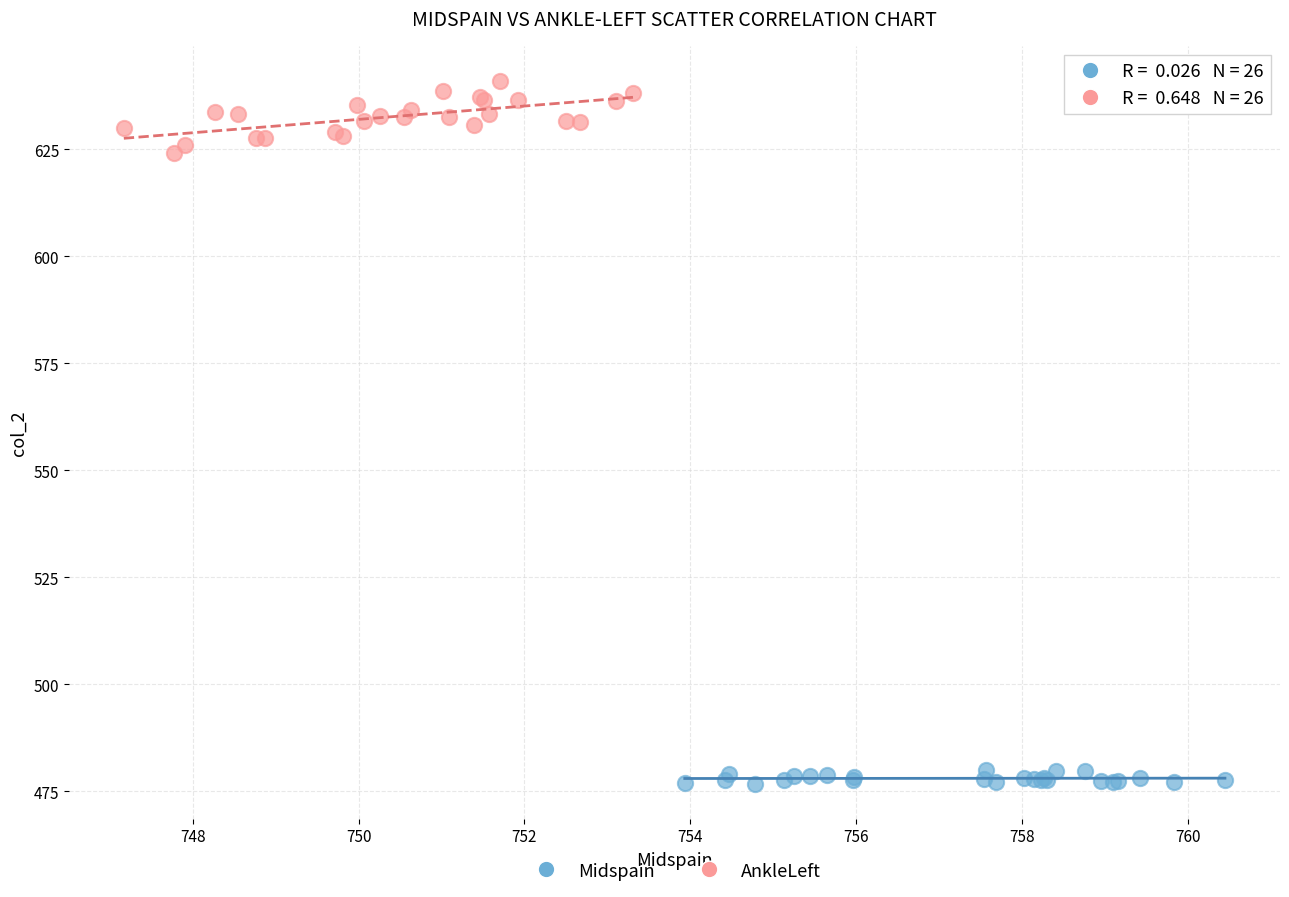

Which series reaches the maximum Y coordinate?

AnkleLeft